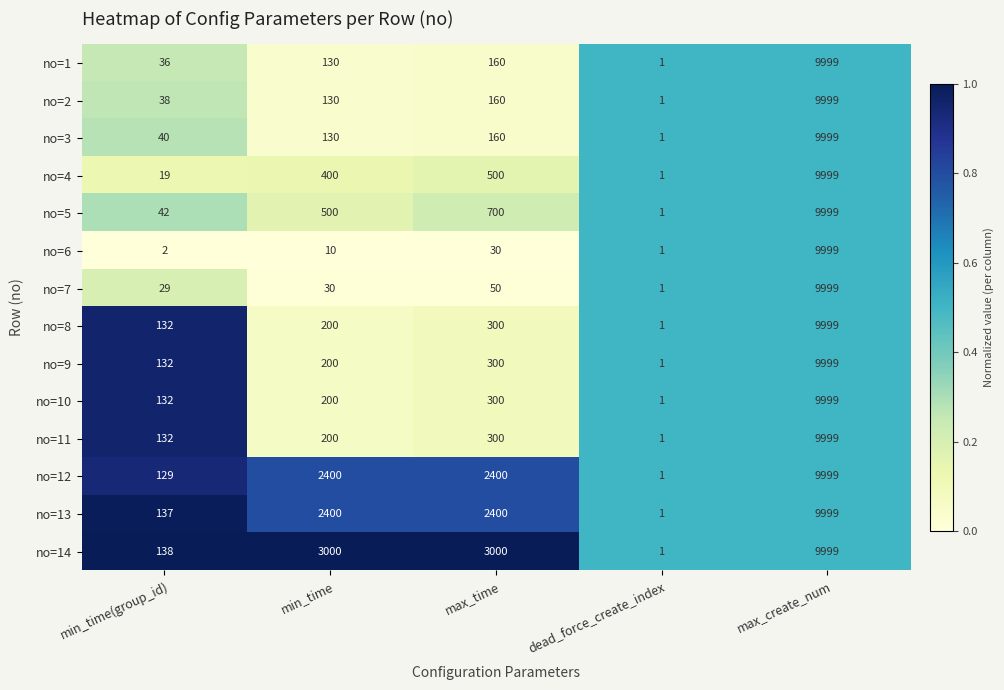

Which label corresponds to the smallest value in the chart?

dead_force_create_index